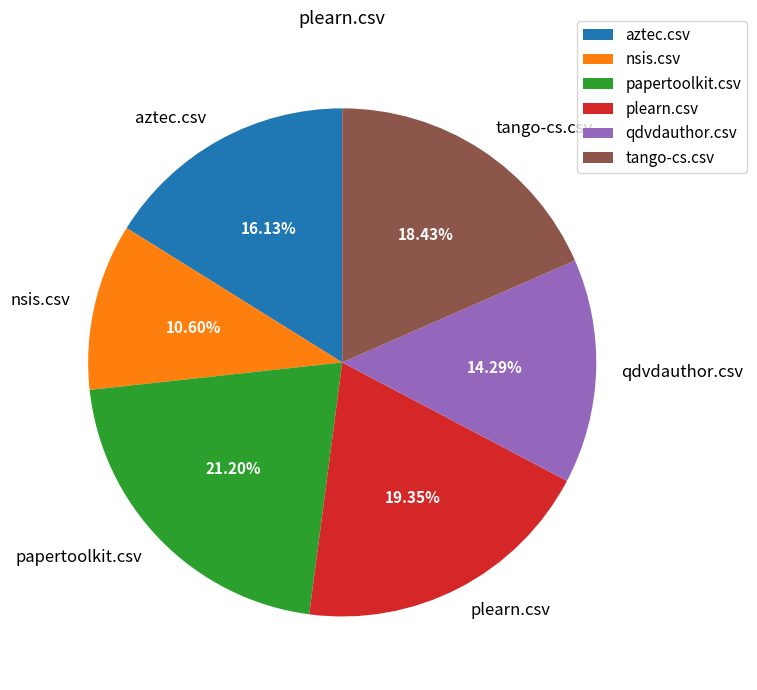

To the nearest percent, what is the combined percentage of tango-cs.csv and aztec.csv?

35%